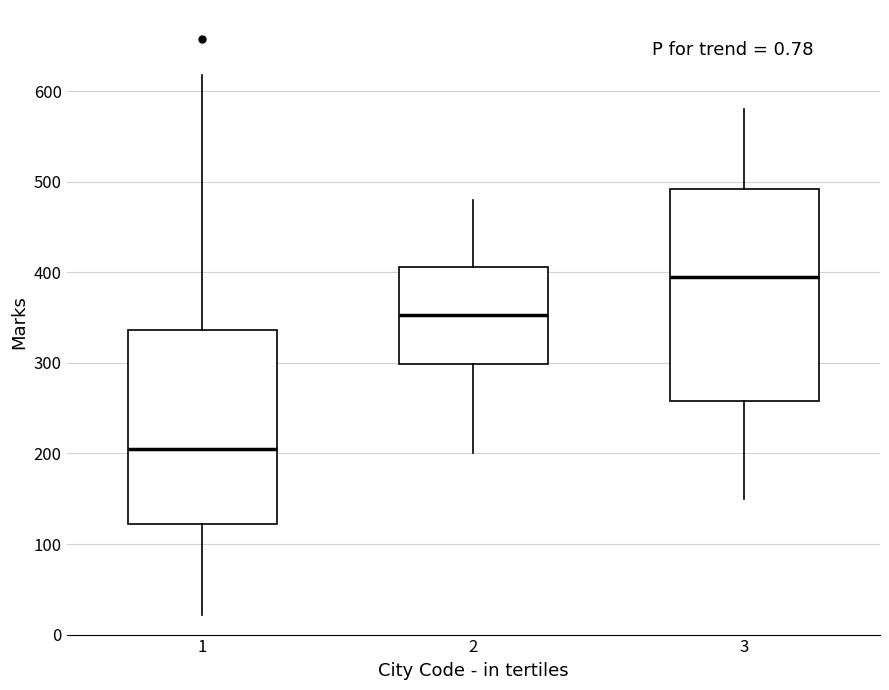

Reading left to right, transcribe this box plot: for each box, give where its median line is, the range the box spans, and where its two whiskers end, as read against the y-axis. The values are not printed on the chart, so give them approximately, as read against the axis.

1: median 210, box 120 to 340, whiskers 20 to 620
2: median 350, box 300 to 410, whiskers 200 to 480
3: median 400, box 260 to 490, whiskers 150 to 580